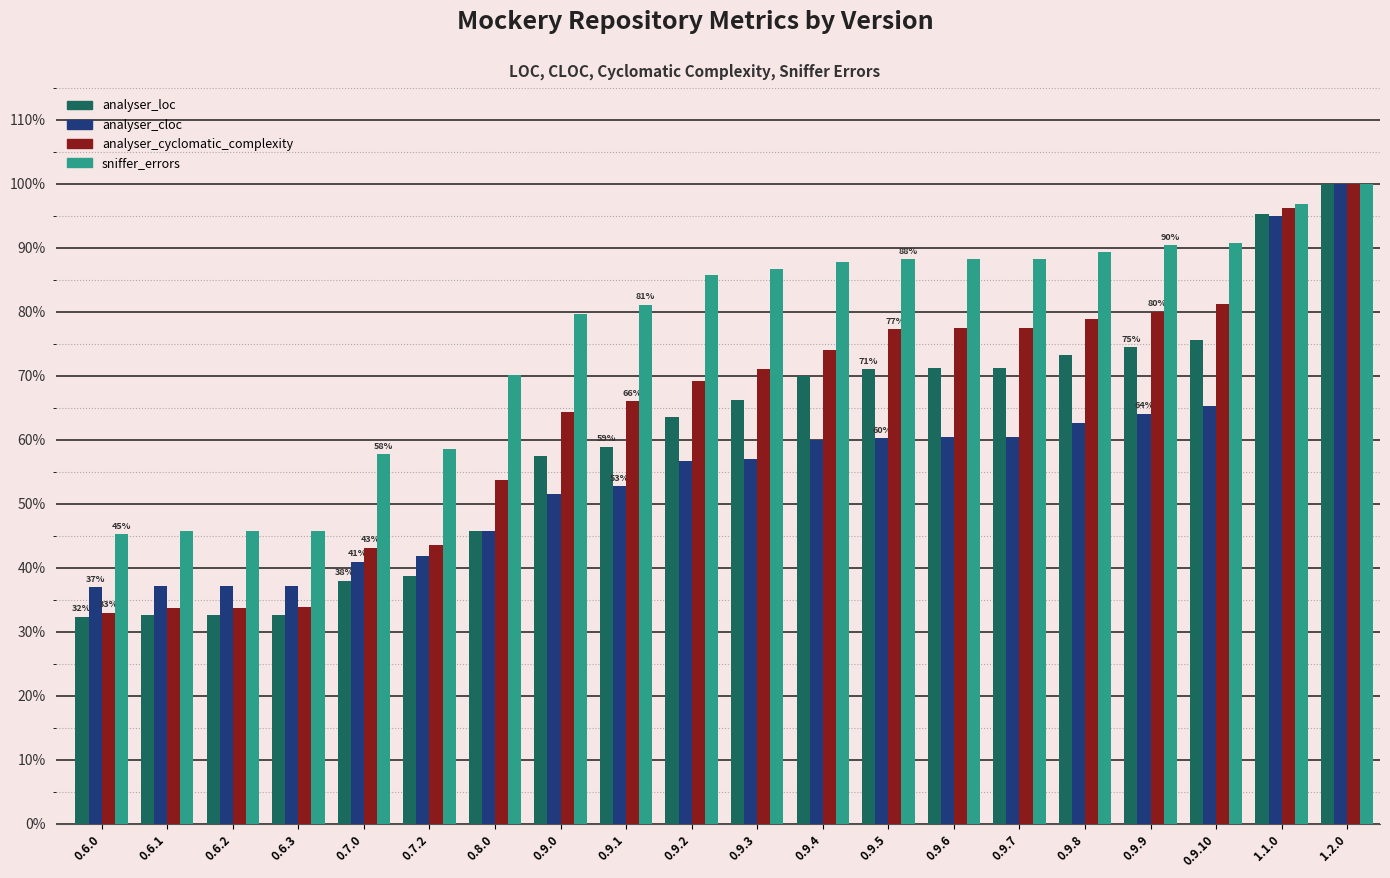

At which category is the sum across all series the highest?

1.2.0